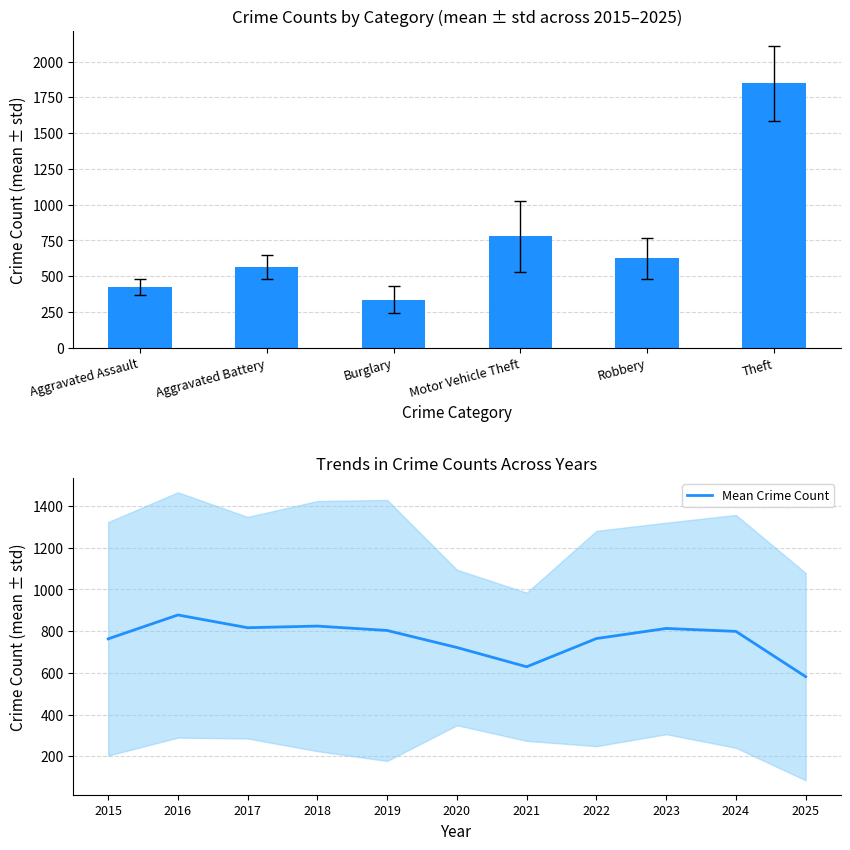

True or false: Mean Crime Count has a value of 816.7 at 2017.

True